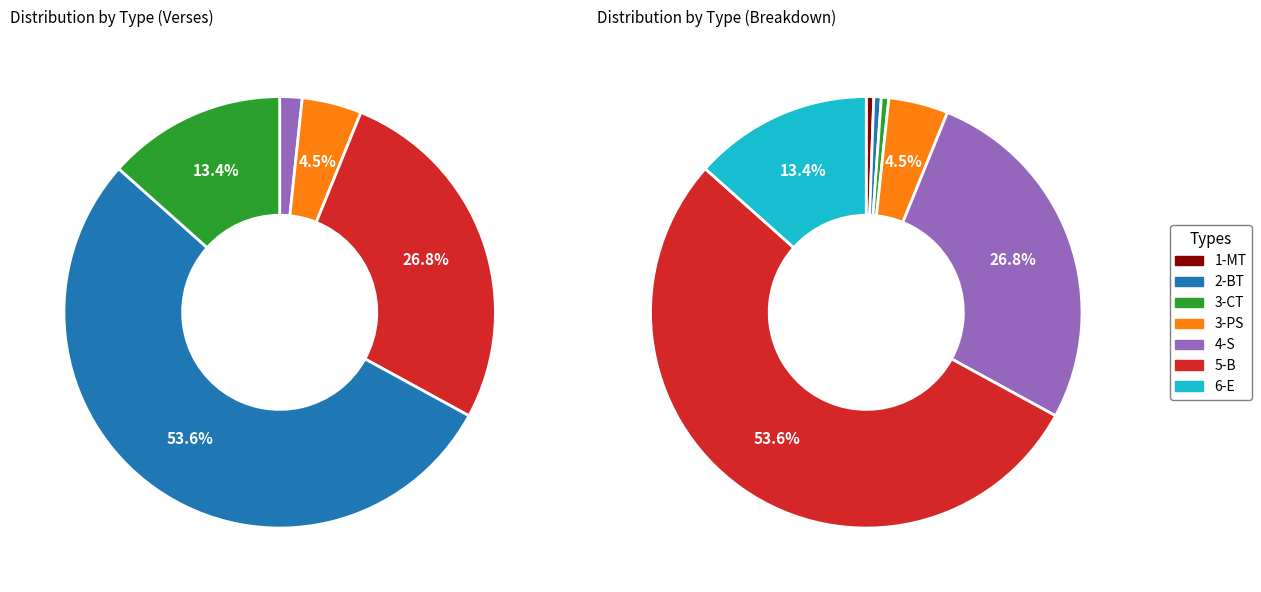

To the nearest percent, what portion does 2-BT represent?

1%